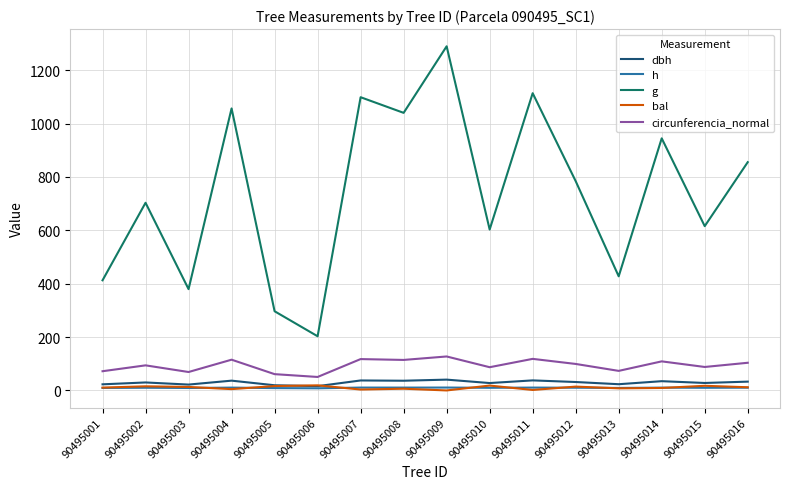

True or false: h and g intersect in this chart.

False